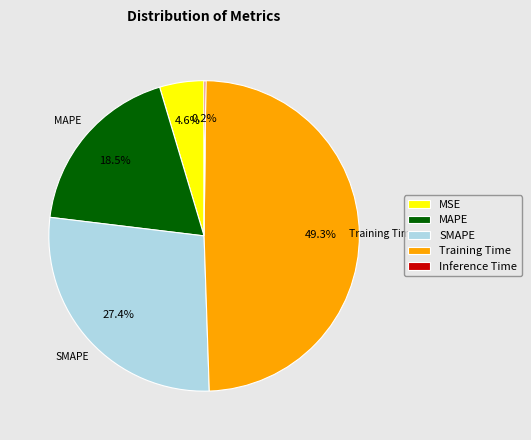

Which category has the biggest portion of the pie?

Training Time